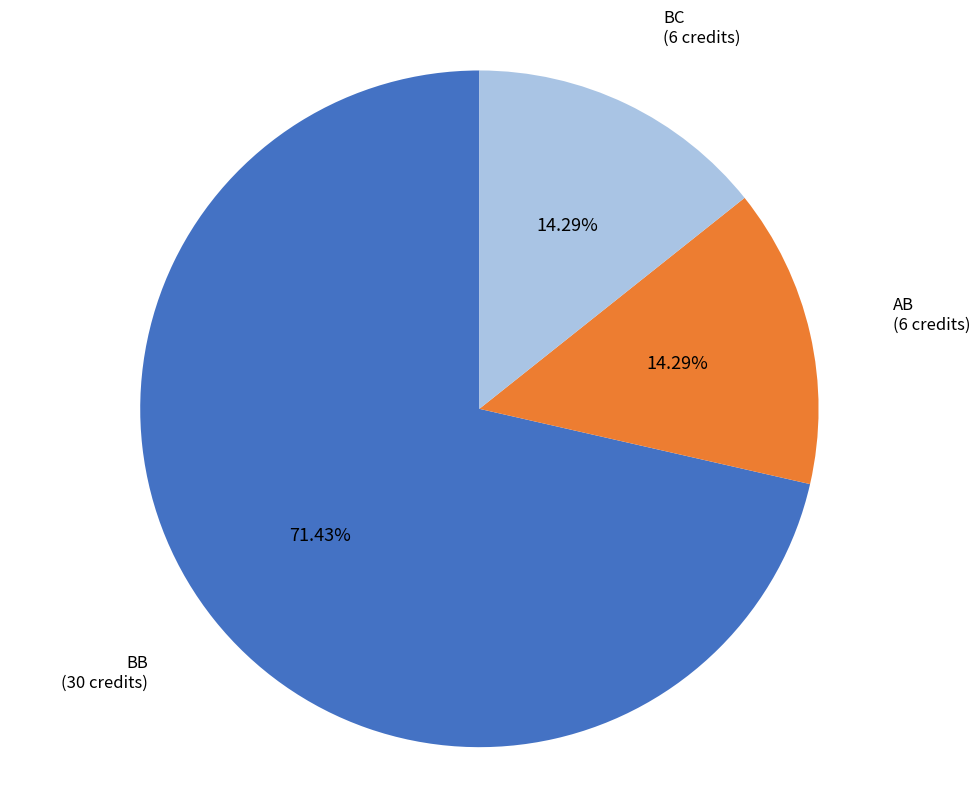

To the nearest percent, what is the average slice percentage?

33%